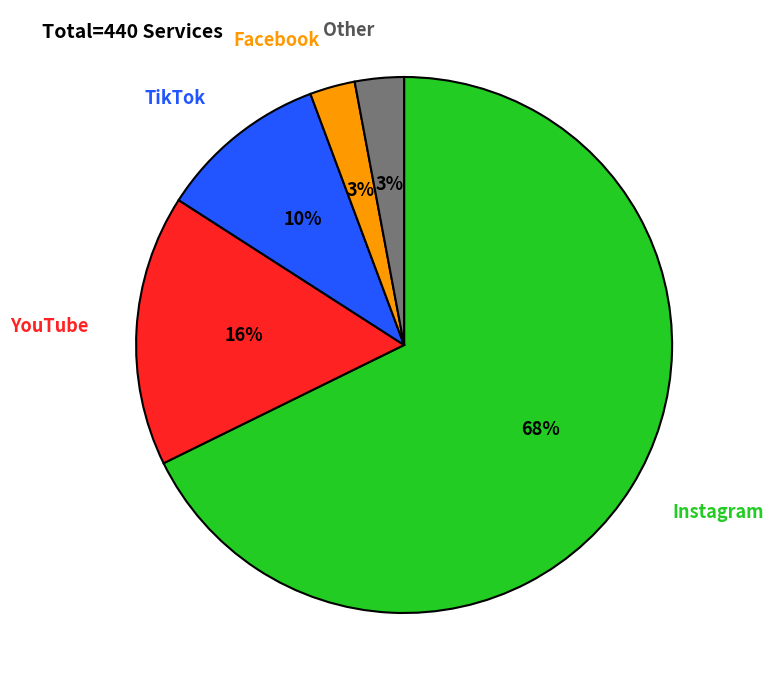

Combined, do Other and Instagram account for over 50%?

Yes